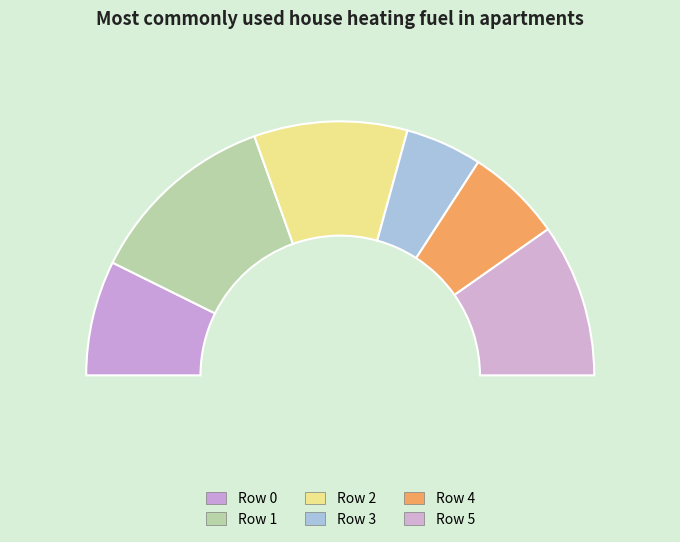

To the nearest percent, what is the combined percentage of Row 0 and Row 4?

27%